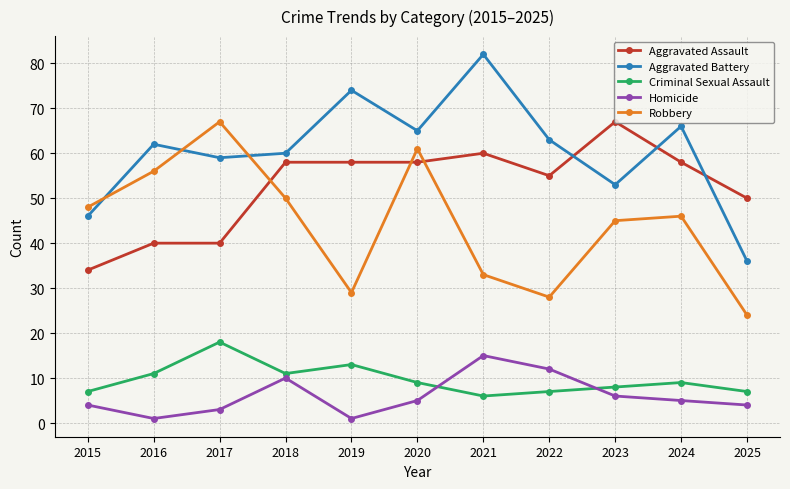

Where is the first local maximum for Robbery?

2017